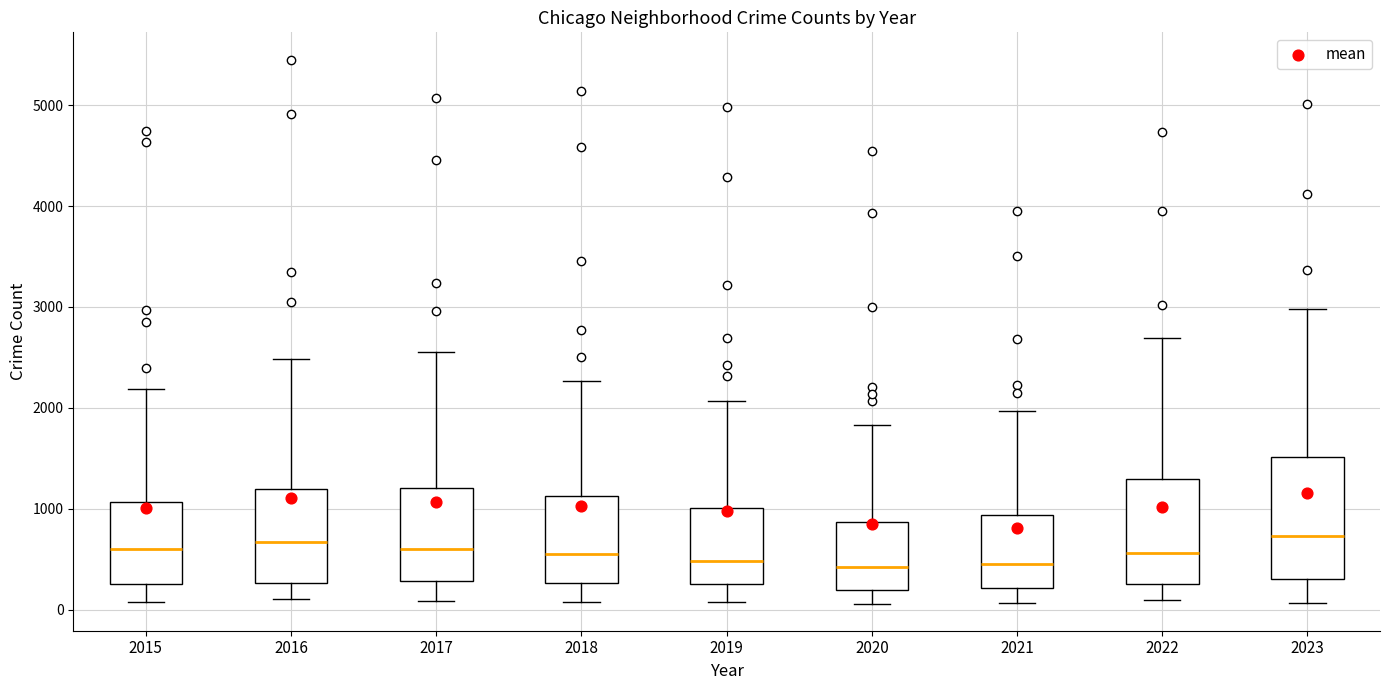

Where does the lower whisker of the box at x = 2018 end on the y-axis? The values are not printed on the chart, so give them approximately, as read against the axis.

100